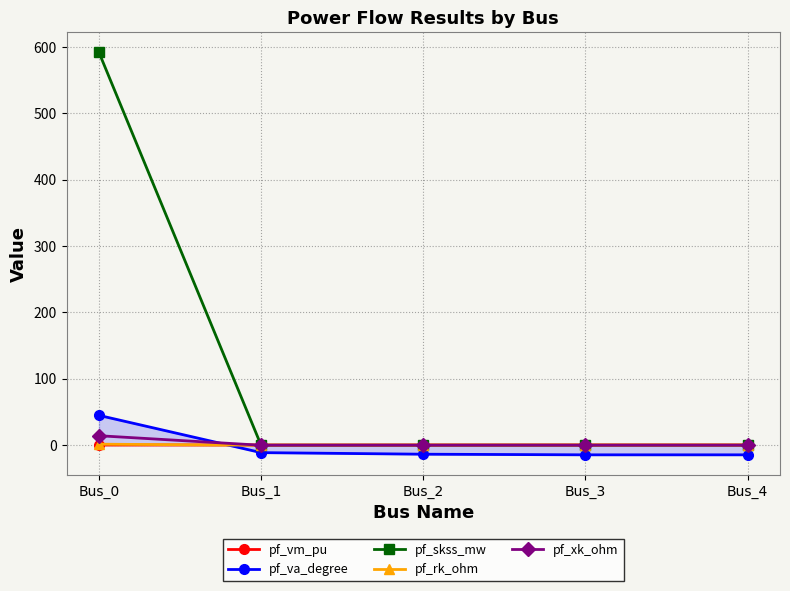

What is the spread (max minus min) of values at Bus_0?

591.5